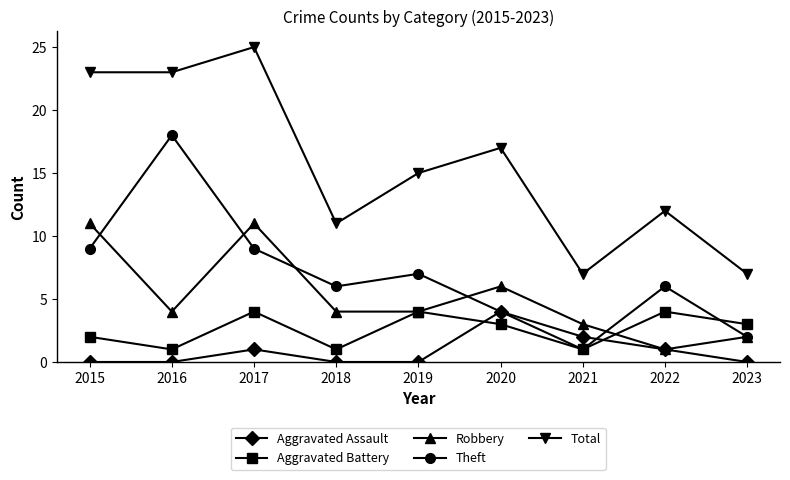

Reading left to right, what are all the values shown in this chart?

Aggravated Assault: 0	0	1	0	0	4	2	1	0
Aggravated Battery: 2	1	4	1	4	3	1	4	3
Robbery: 11	4	11	4	4	6	3	1	2
Theft: 9	18	9	6	7	4	1	6	2
Total: 23	23	25	11	15	17	7	12	7